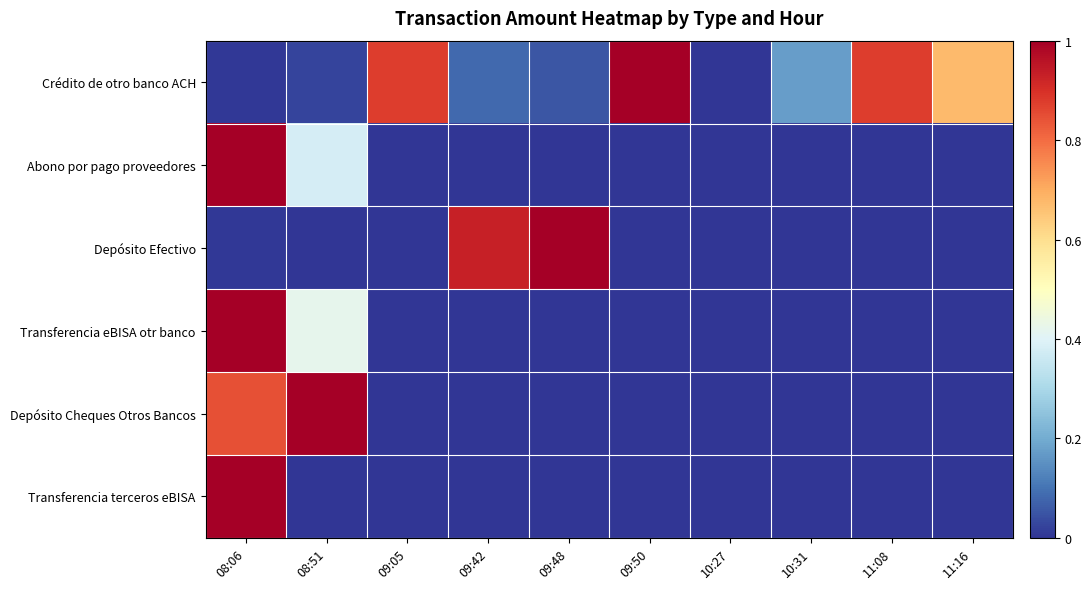

How many categories are shown in the chart?

10